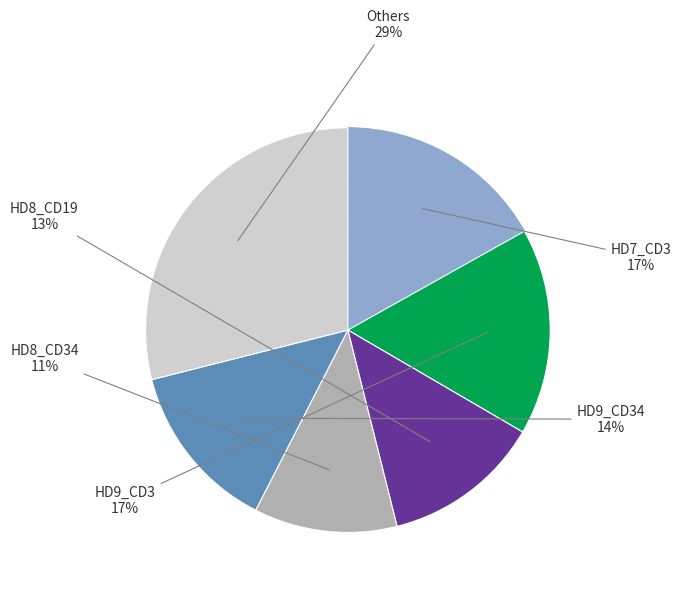

To the nearest percent, what is the average slice percentage?

17%